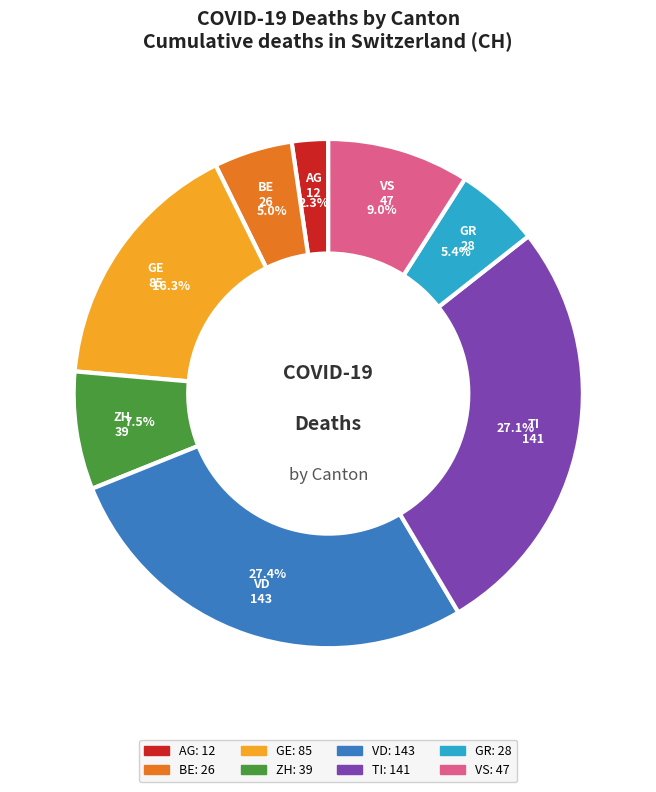

How many segments does this pie chart have?

8